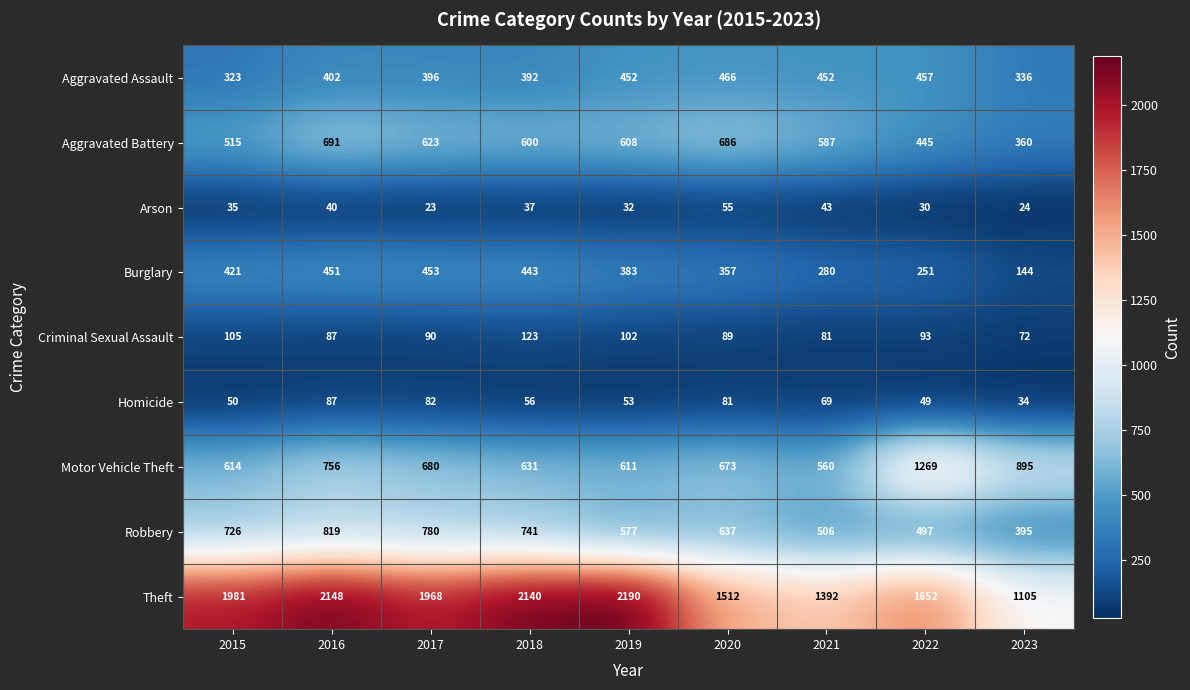

What is the maximum value shown in the chart?

2190